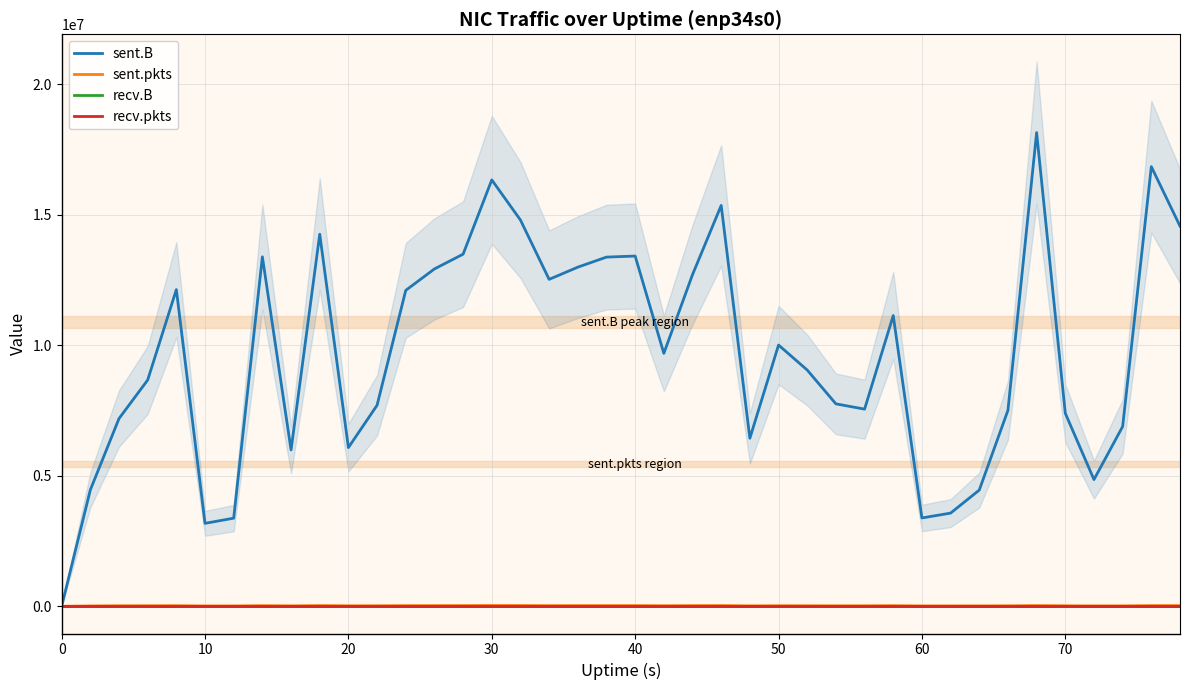

What is the total value across all series at 31?

3583023